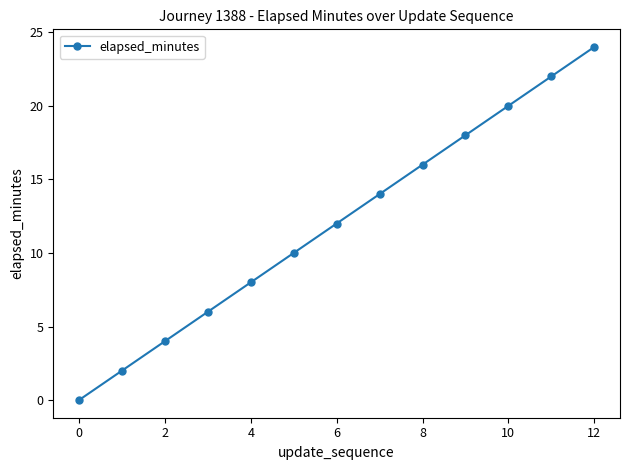

Reading left to right, list all the values displayed in this chart.

0	2	4	6	8	10	12	14	16	18	20	22	24